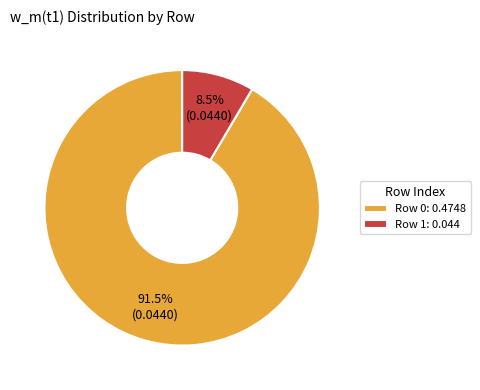

Count the number of slices in the pie.

2